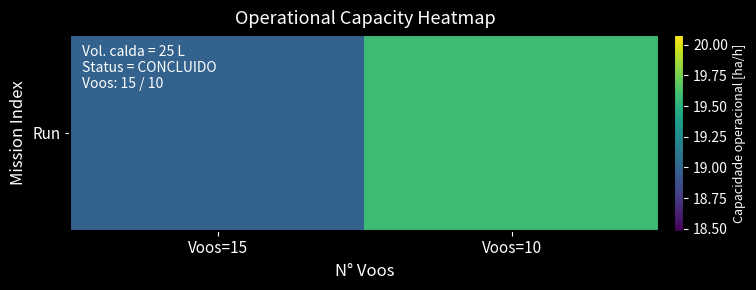

At which label is the value closest to 19?

Voos=15